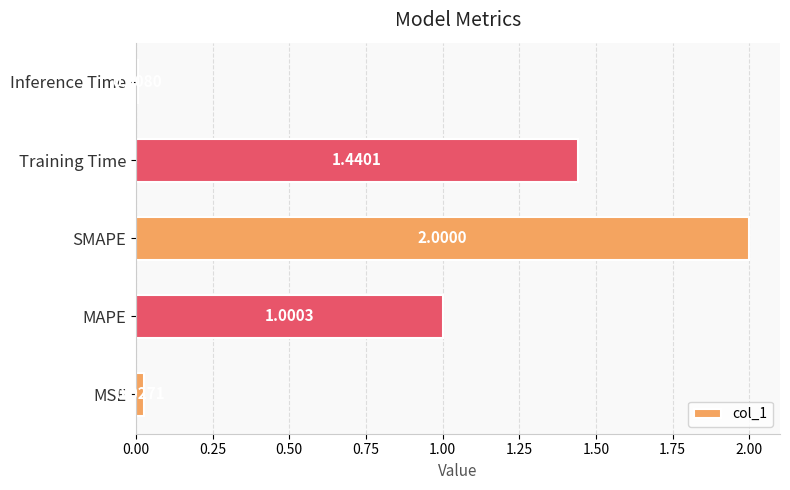

What is the sum of all values?

4.5